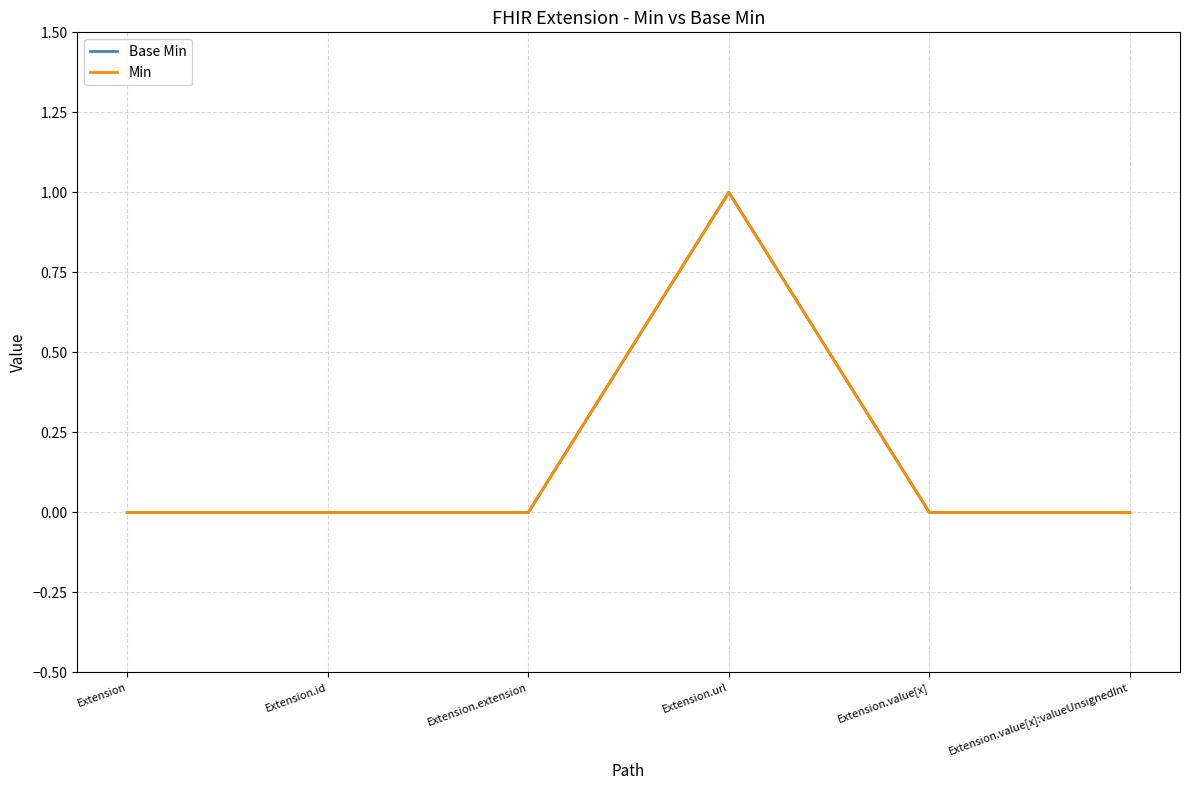

Is the value of Base Min at Extension greater than the value of Min at Extension?

No